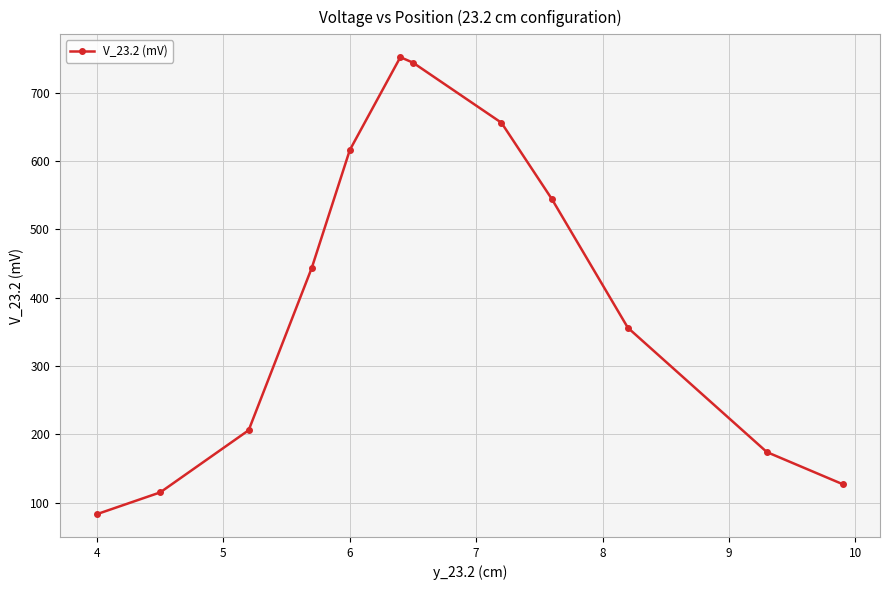

What is the average value?

401.4